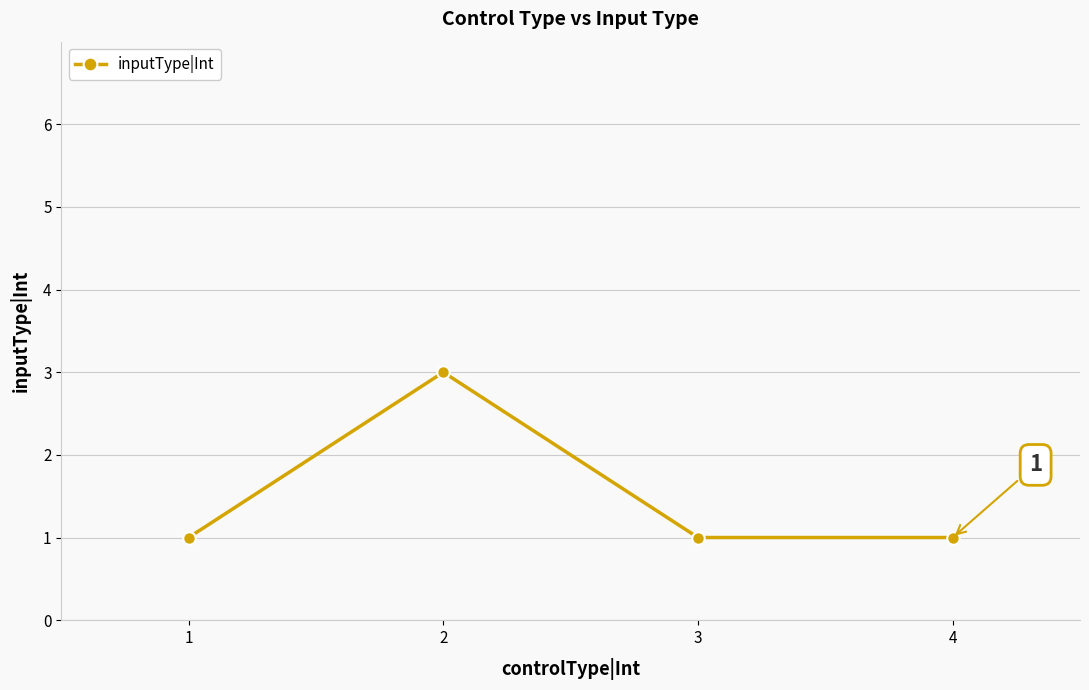

The chart shows a value of 2 at 4. True or false?

False